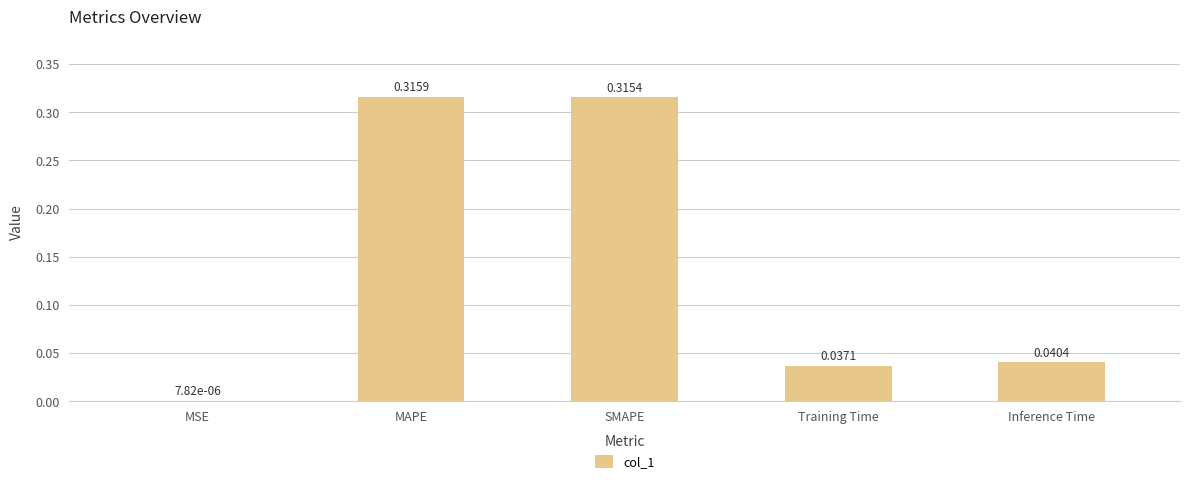

What is the sum of the values at Training Time and MAPE?

0.4